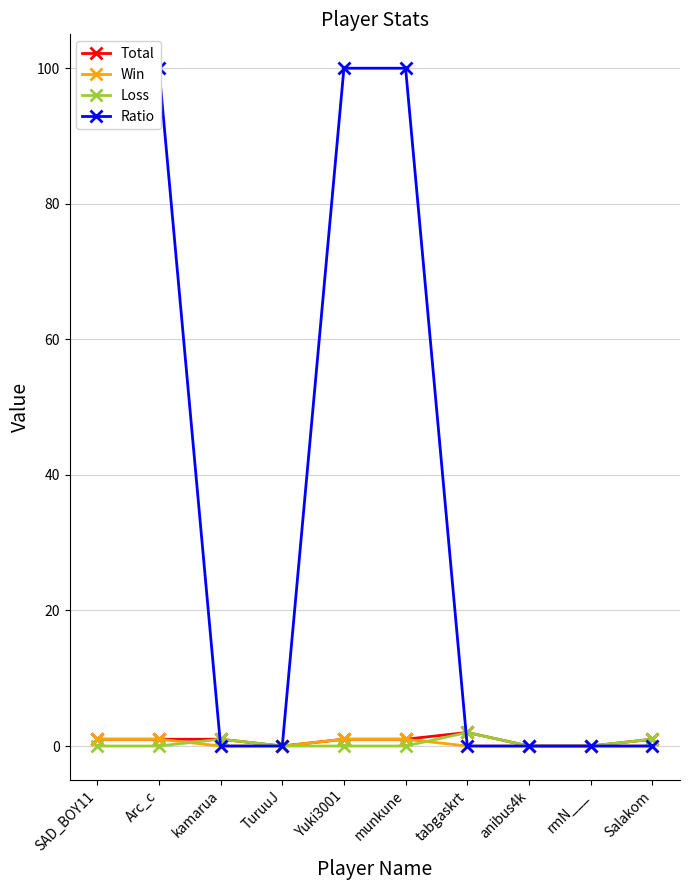

True or false: Win has more than 2 points higher than both neighbors.

False